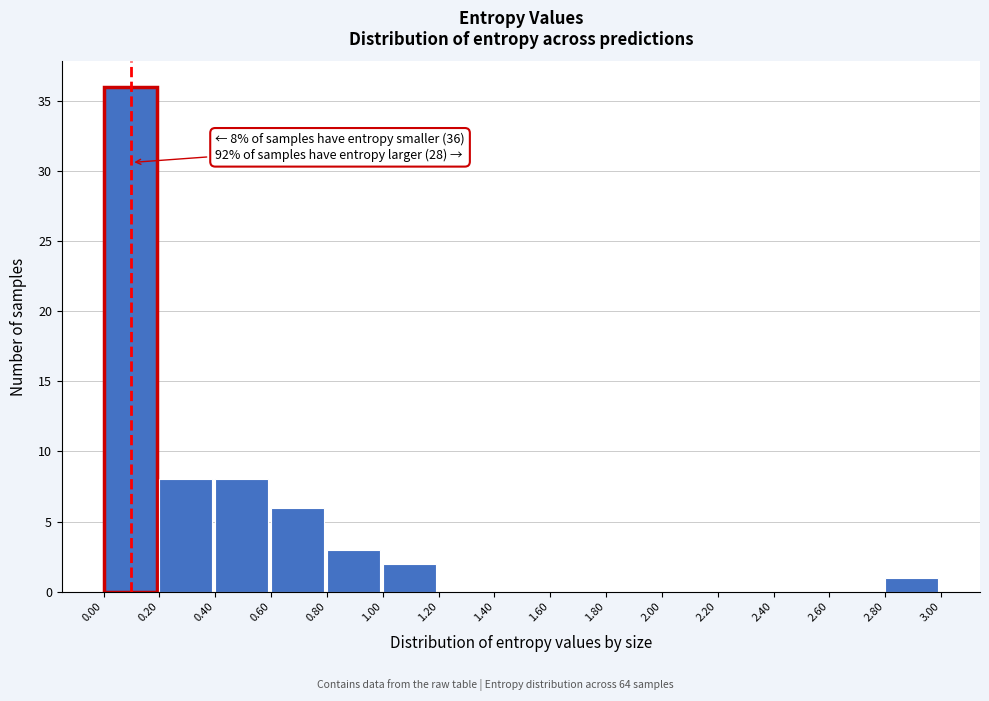

Which range on the x-axis has the tallest bar?

0.00 to 0.20